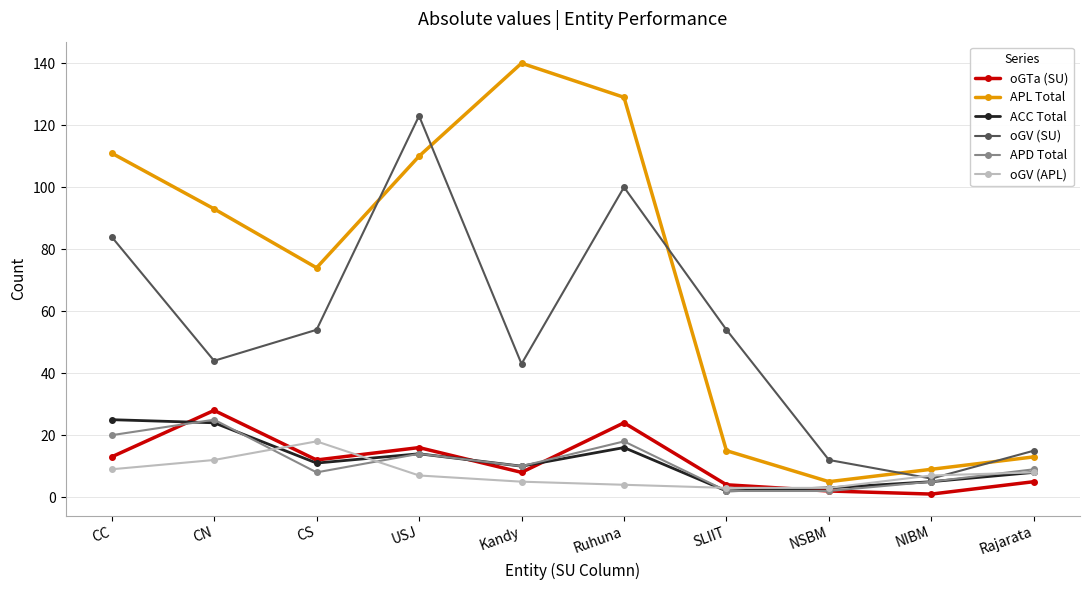

What is the value of the APD Total point at the 3rd from the left?

8